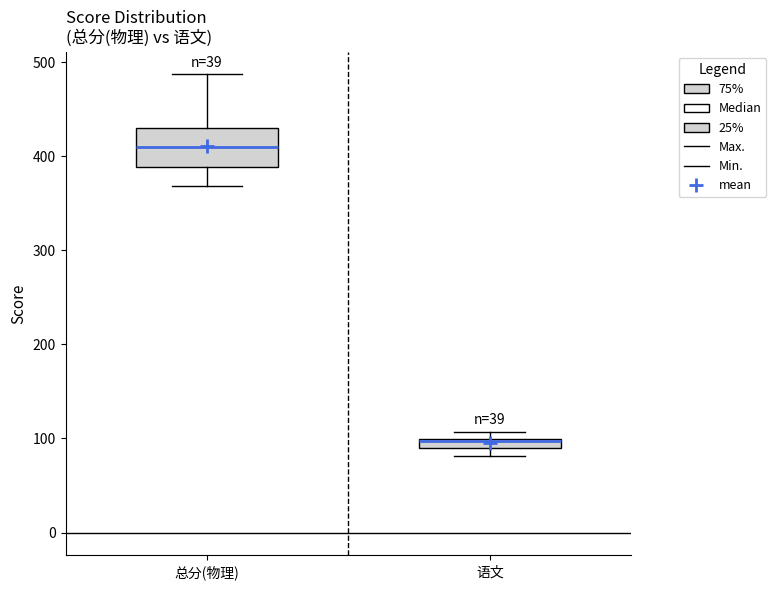

Which box's median line is the lowest?

语文